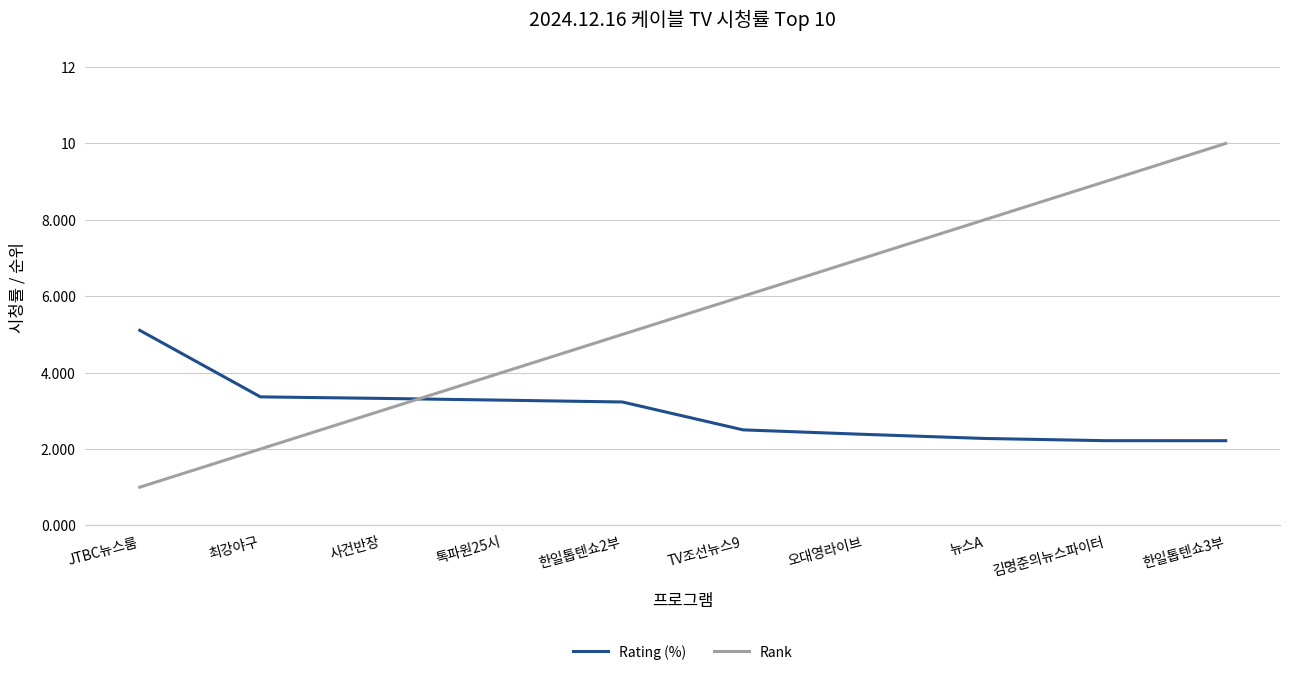

Which series ends up on top after the final intersection of Rating (%) and Rank?

Rank